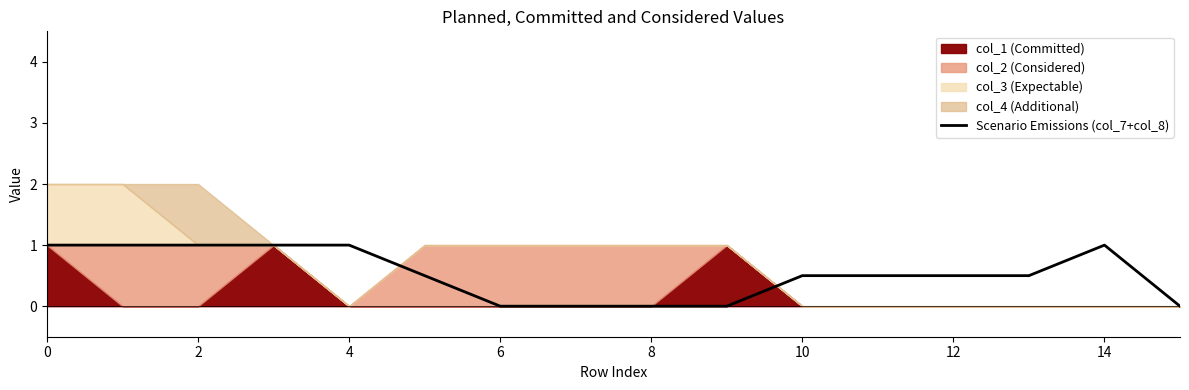

What is the difference between the second highest and minimum values?

1.0